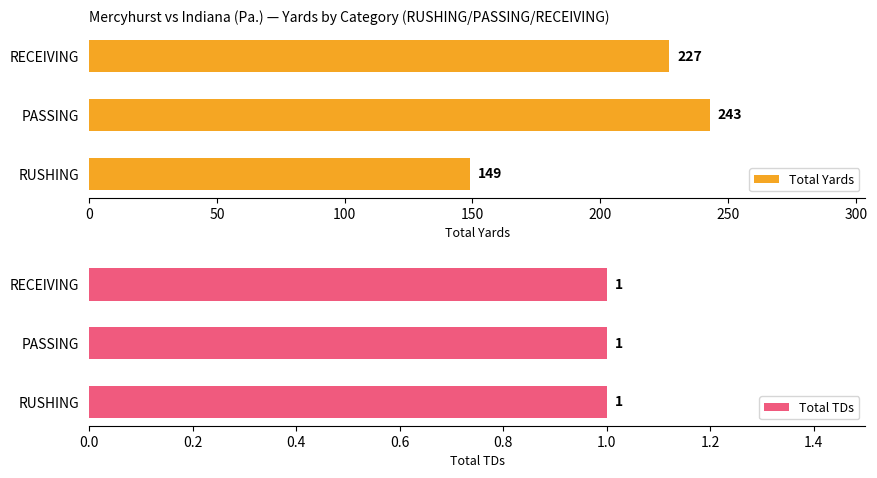

What are all the series names shown in the legend?

Total Yards, Total TDs